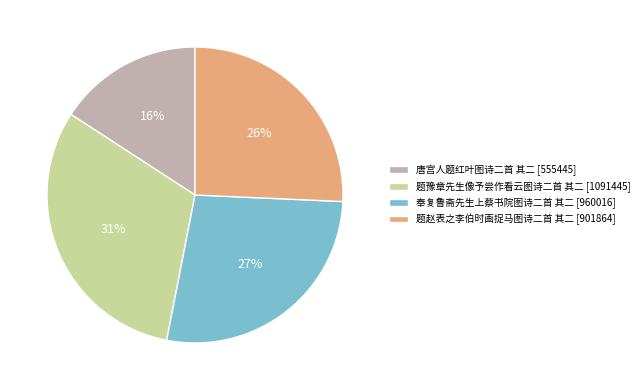

Rank the categories by value from lowest to highest.

唐宫人题红叶图诗二首 其二, 题赵表之李伯时画捉马图诗二首 其二, 奉复鲁斋先生上蔡书院图诗二首 其二, 题豫章先生像予尝作看云图诗二首 其二